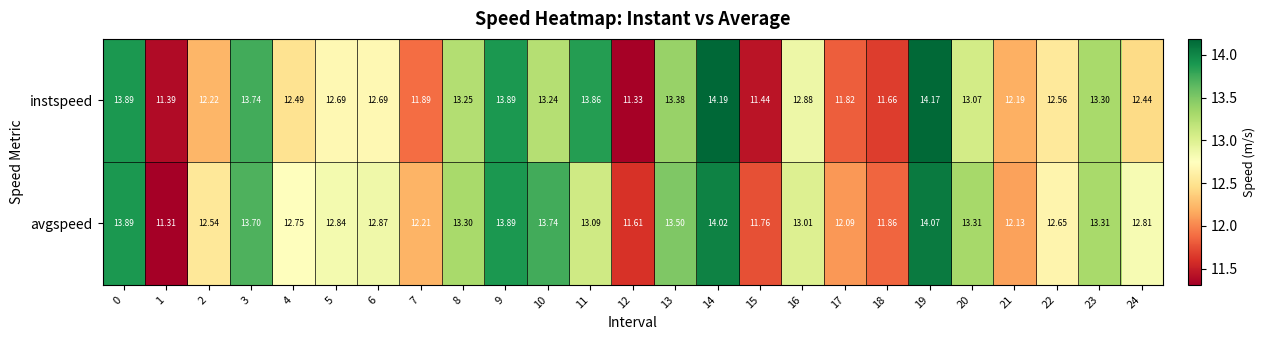

Which series changed the most between 9 and 17?

instspeed